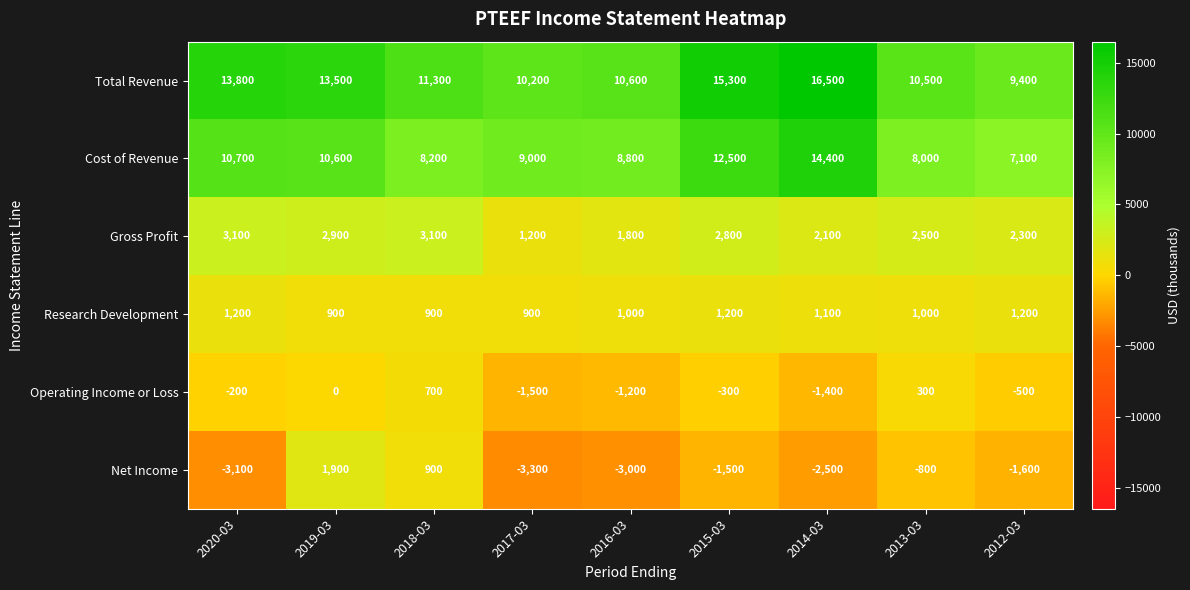

What is the total value across all series at 2015-03?

30000